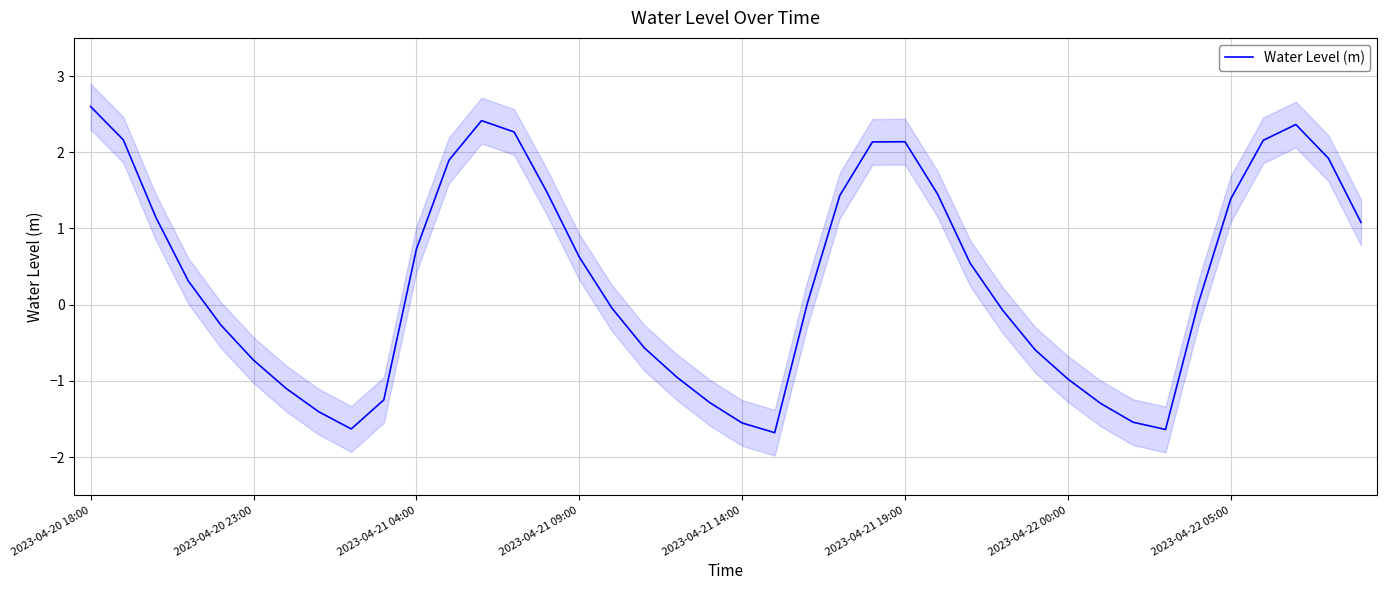

What is the sum of all values?

13.7